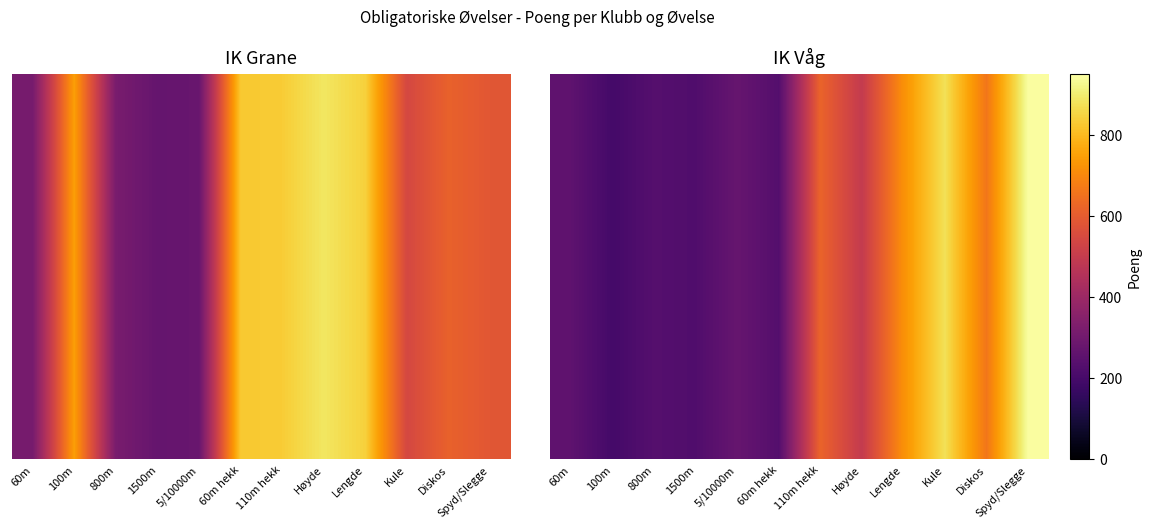

List the labels in order of value, largest first.

Spyd/Slegge, Kule, Lengde, Diskos, 110m hekk, Høyde, 5/10000m, 60m, 800m, 60m hekk, 1500m, 100m